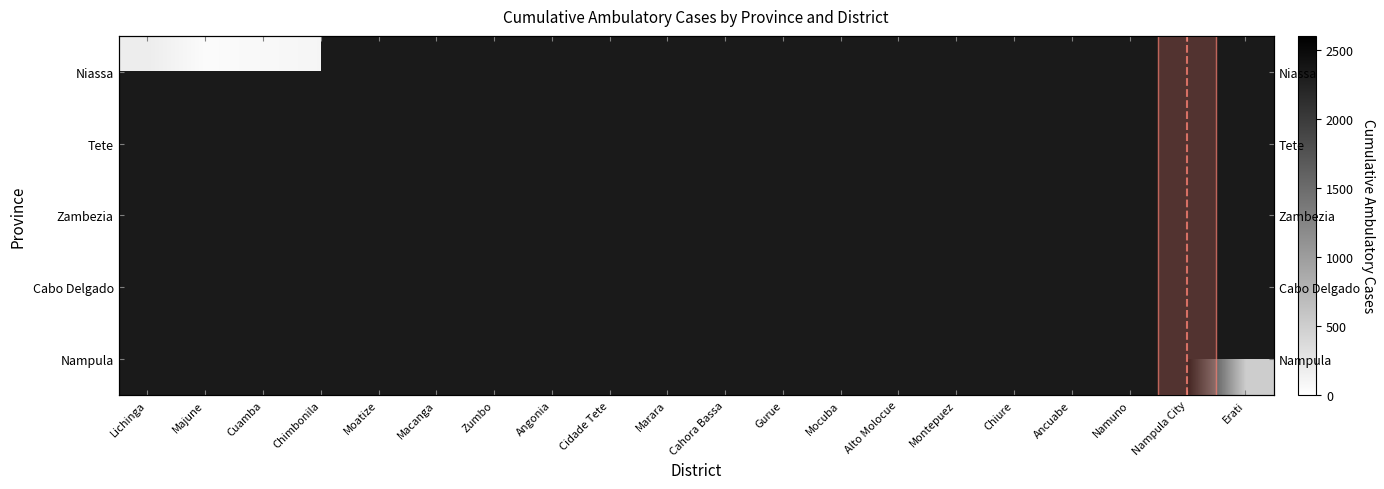

Rank the series by their average value, from highest to lowest.

Niassa, Tete, Zambezia, Cabo Delgado, Nampula